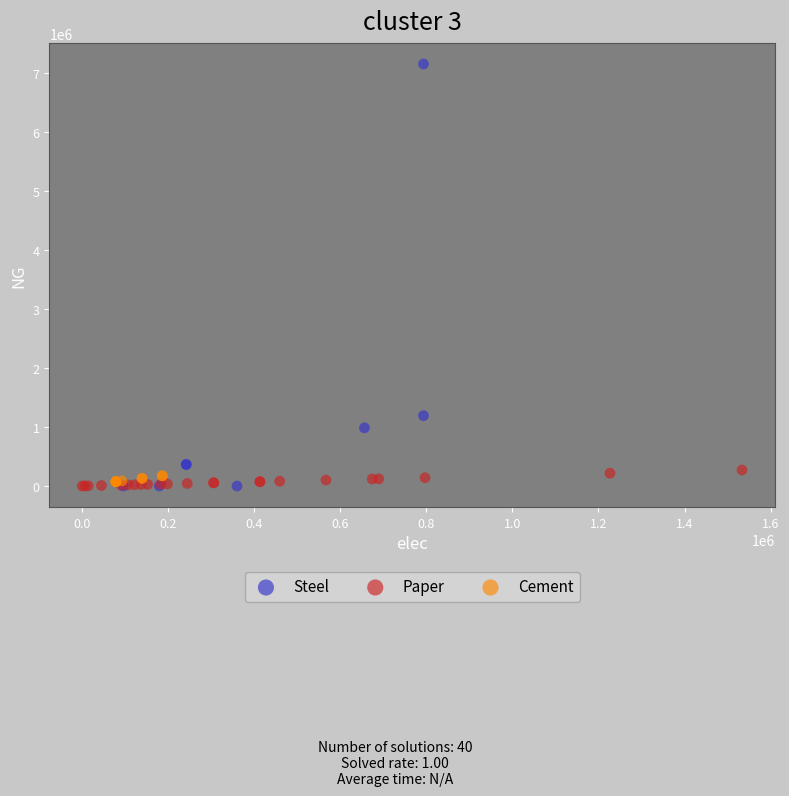

Which series contains the highest Y value?

Steel